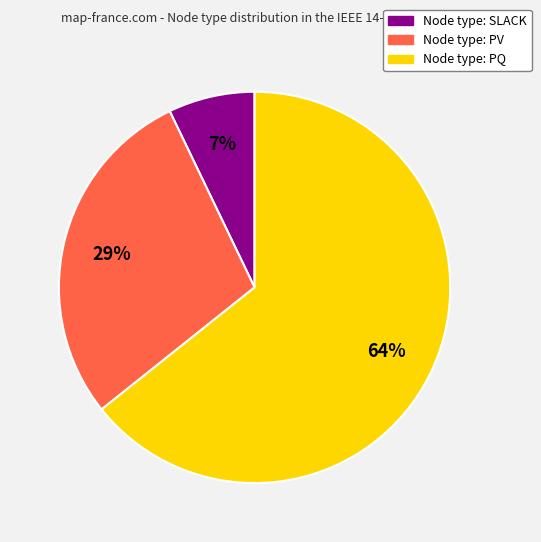

Does any single category account for the majority?

Yes